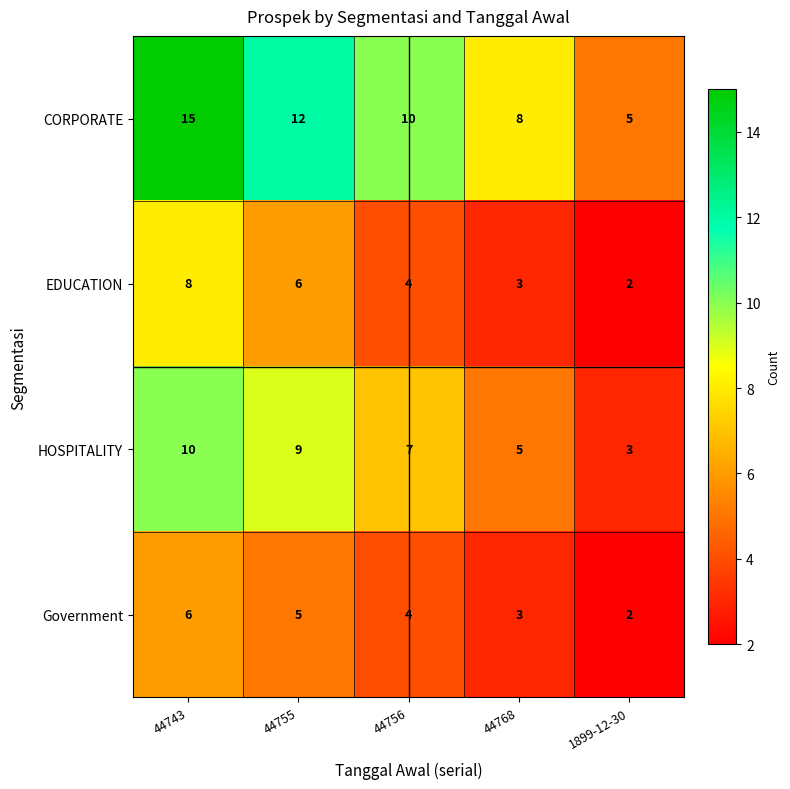

Reading left to right, transcribe all the data shown in this chart.

CORPORATE: 44743=15	44755=12	44756=10	44768=8	1899-12-30=5
EDUCATION: 44743=8	44755=6	44756=4	44768=3	1899-12-30=2
HOSPITALITY: 44743=10	44755=9	44756=7	44768=5	1899-12-30=3
Government: 44743=6	44755=5	44756=4	44768=3	1899-12-30=2